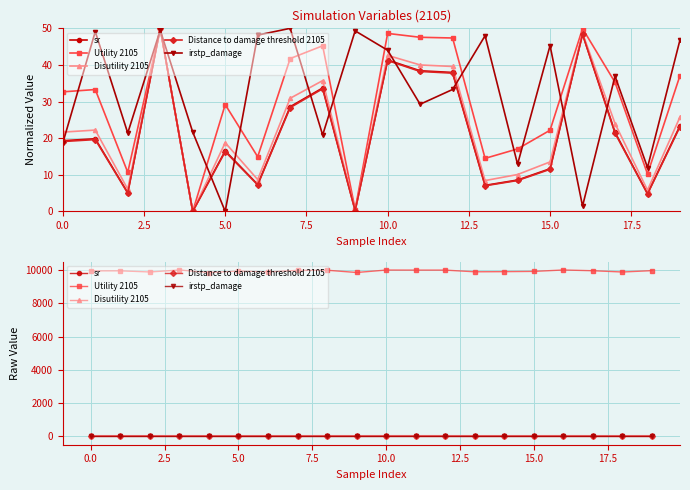

Which series has the largest range (max minus min)?

Utility 2105